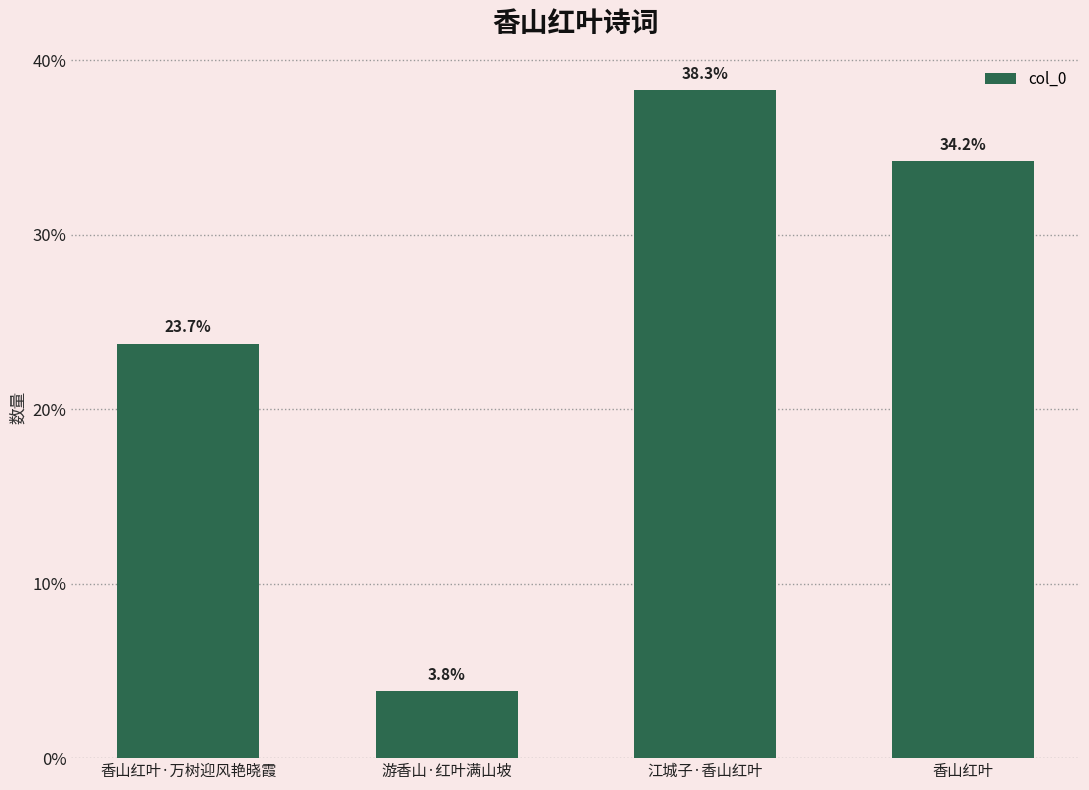

What is the value of the 1st bar from the left?

287665